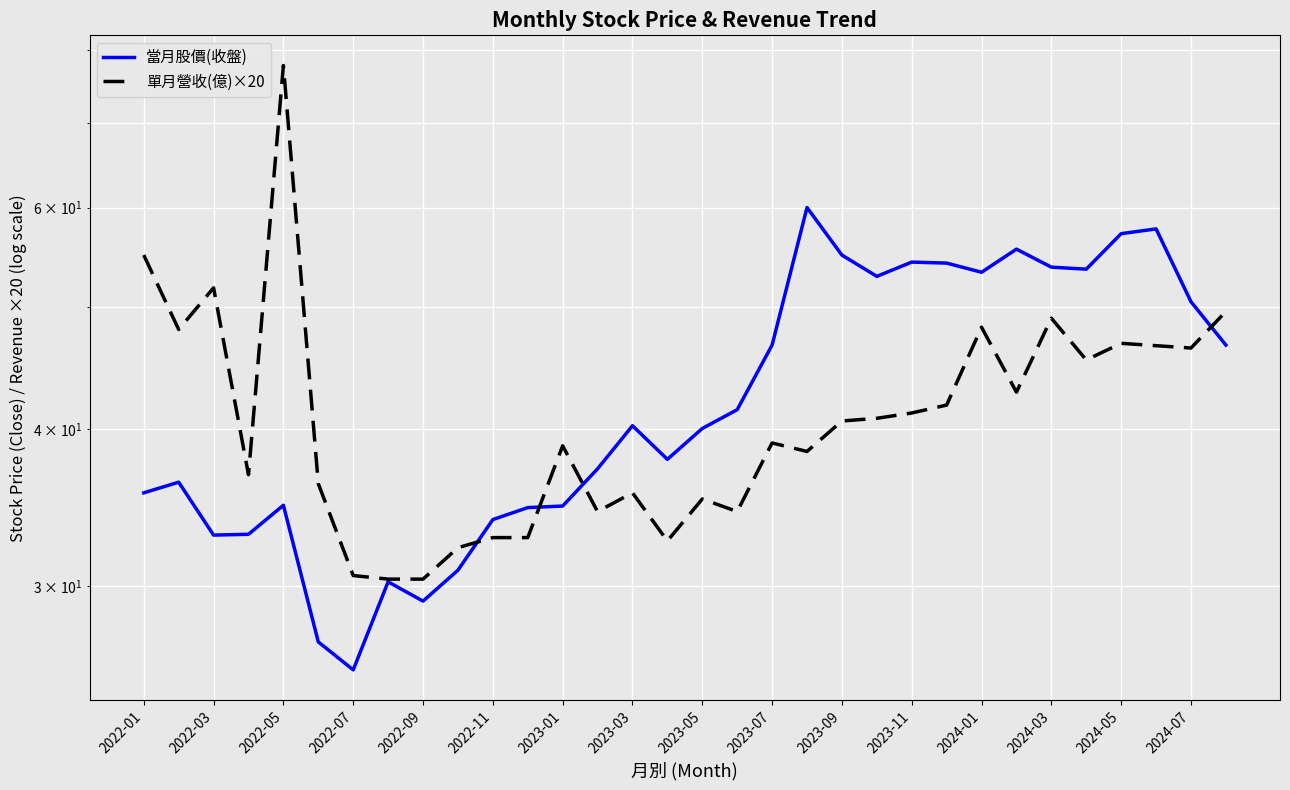

What is the value of the 單月營收(億)×20 point at the 28th from the left?

45.4